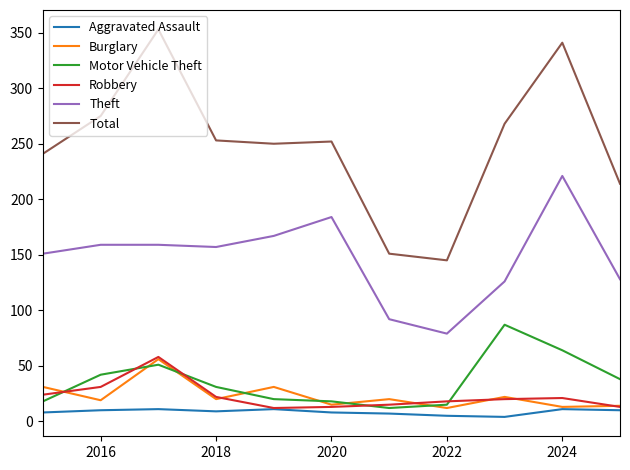

What is the lowest value of the Motor Vehicle Theft series?

12